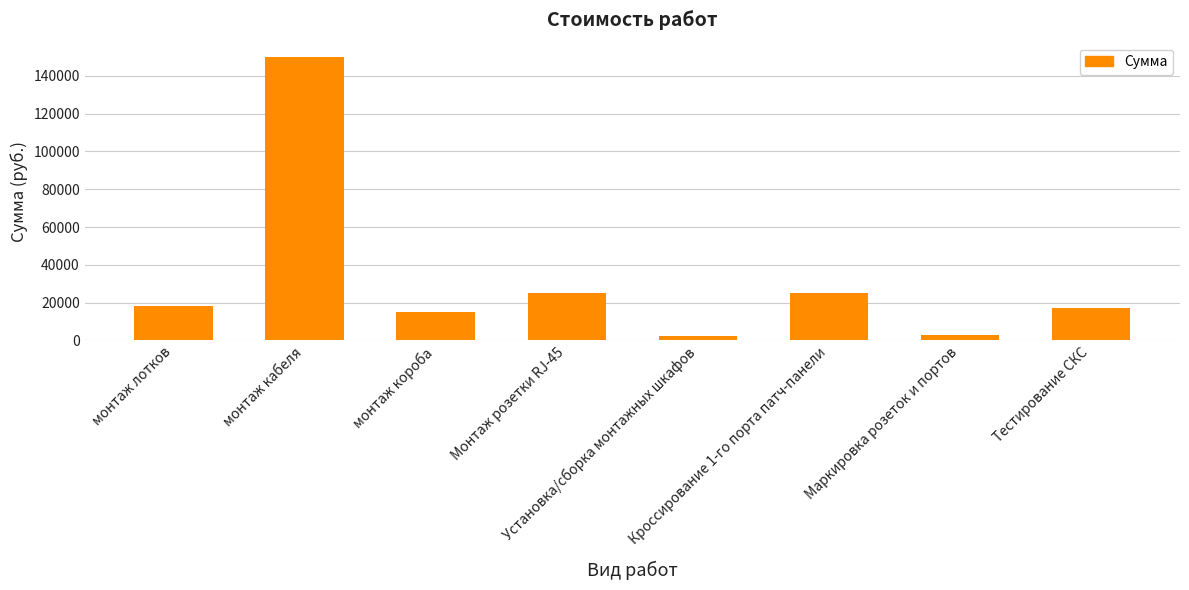

Does the chart contain any negative values?

No